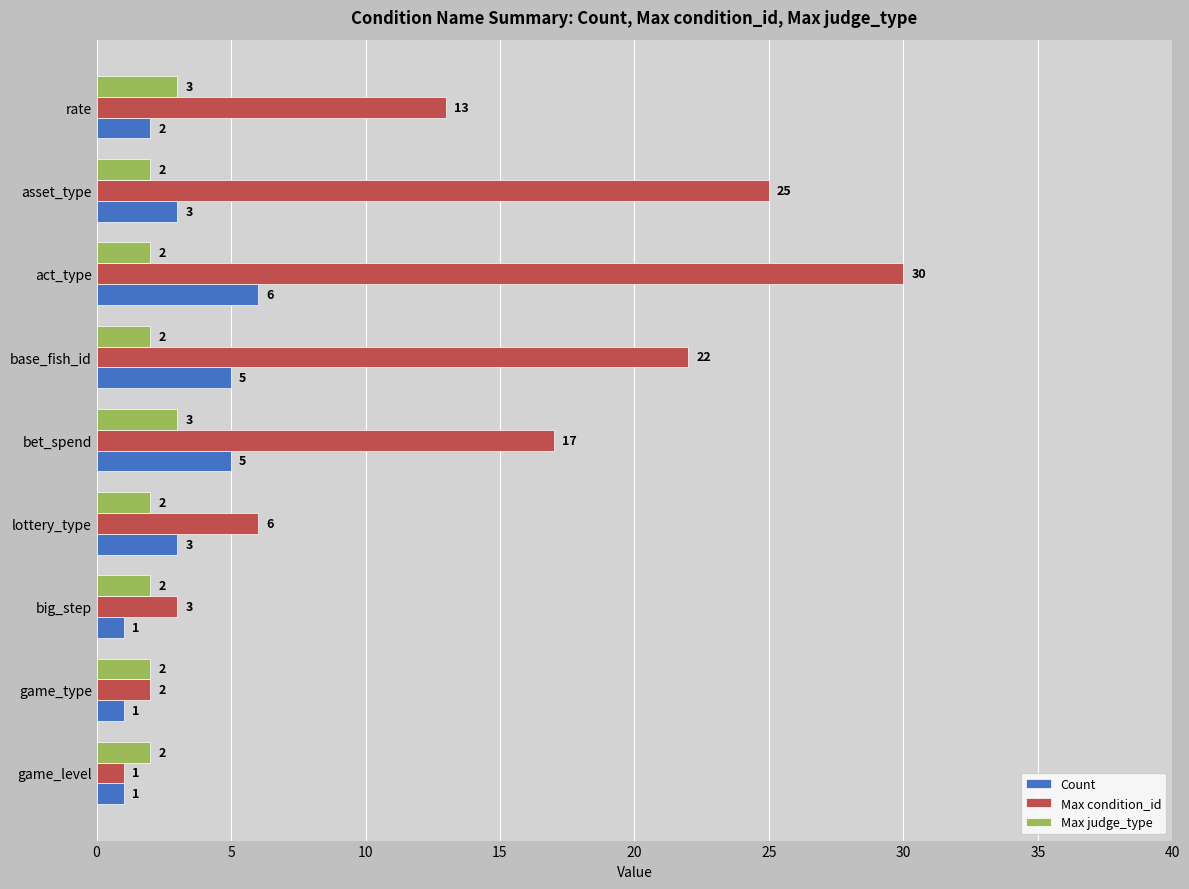

What is the total value across all series at lottery_type?

11